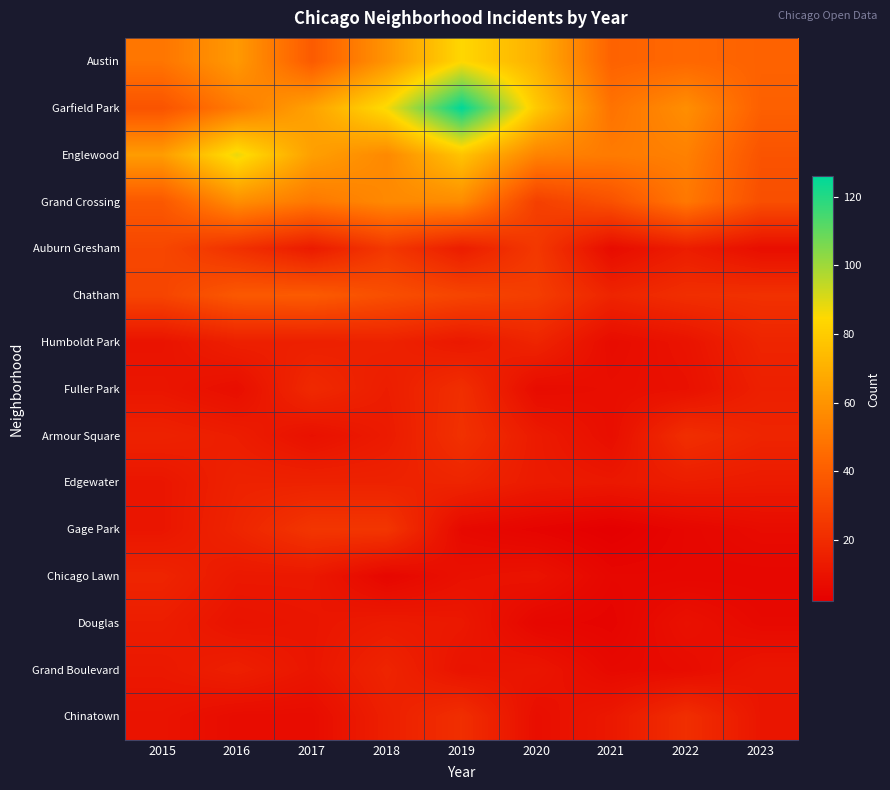

Reading left to right, transcribe all the data shown in this chart.

Austin: 2015=49	2016=62	2017=39	2018=60	2019=84	2020=70	2021=42	2022=44	2023=42
Garfield Park: 2015=36	2016=51	2017=65	2018=86	2019=126	2020=79	2021=48	2022=58	2023=41
Englewood: 2015=63	2016=88	2017=64	2018=56	2019=77	2020=54	2021=51	2022=53	2023=36
Grand Crossing: 2015=38	2016=58	2017=50	2018=56	2019=57	2020=28	2021=35	2022=50	2023=34
Auburn Gresham: 2015=31	2016=22	2017=13	2018=25	2019=14	2020=25	2021=7	2022=14	2023=8
Chatham: 2015=30	2016=38	2017=39	2018=34	2019=30	2020=27	2021=17	2022=21	2023=22
Humboldt Park: 2015=10	2016=15	2017=15	2018=16	2019=12	2020=17	2021=7	2022=10	2023=17
Fuller Park: 2015=11	2016=8	2017=19	2018=14	2019=21	2020=7	2021=8	2022=9	2023=15
Armour Square: 2015=16	2016=14	2017=9	2018=13	2019=22	2020=13	2021=8	2022=21	2023=17
Edgewater: 2015=11	2016=16	2017=16	2018=16	2019=17	2020=13	2021=12	2022=14	2023=13
Gage Park: 2015=11	2016=17	2017=24	2018=24	2019=6	2020=4	2021=2	2022=5	2023=7
Chicago Lawn: 2015=17	2016=12	2017=12	2018=5	2019=9	2020=10	2021=5	2022=5	2023=5
Douglas: 2015=14	2016=10	2017=11	2018=13	2019=12	2020=5	2021=4	2022=9	2023=6
Grand Boulevard: 2015=12	2016=15	2017=11	2018=17	2019=10	2020=11	2021=6	2022=7	2023=11
Chinatown: 2015=10	2016=7	2017=7	2018=15	2019=21	2020=8	2021=12	2022=21	2023=11